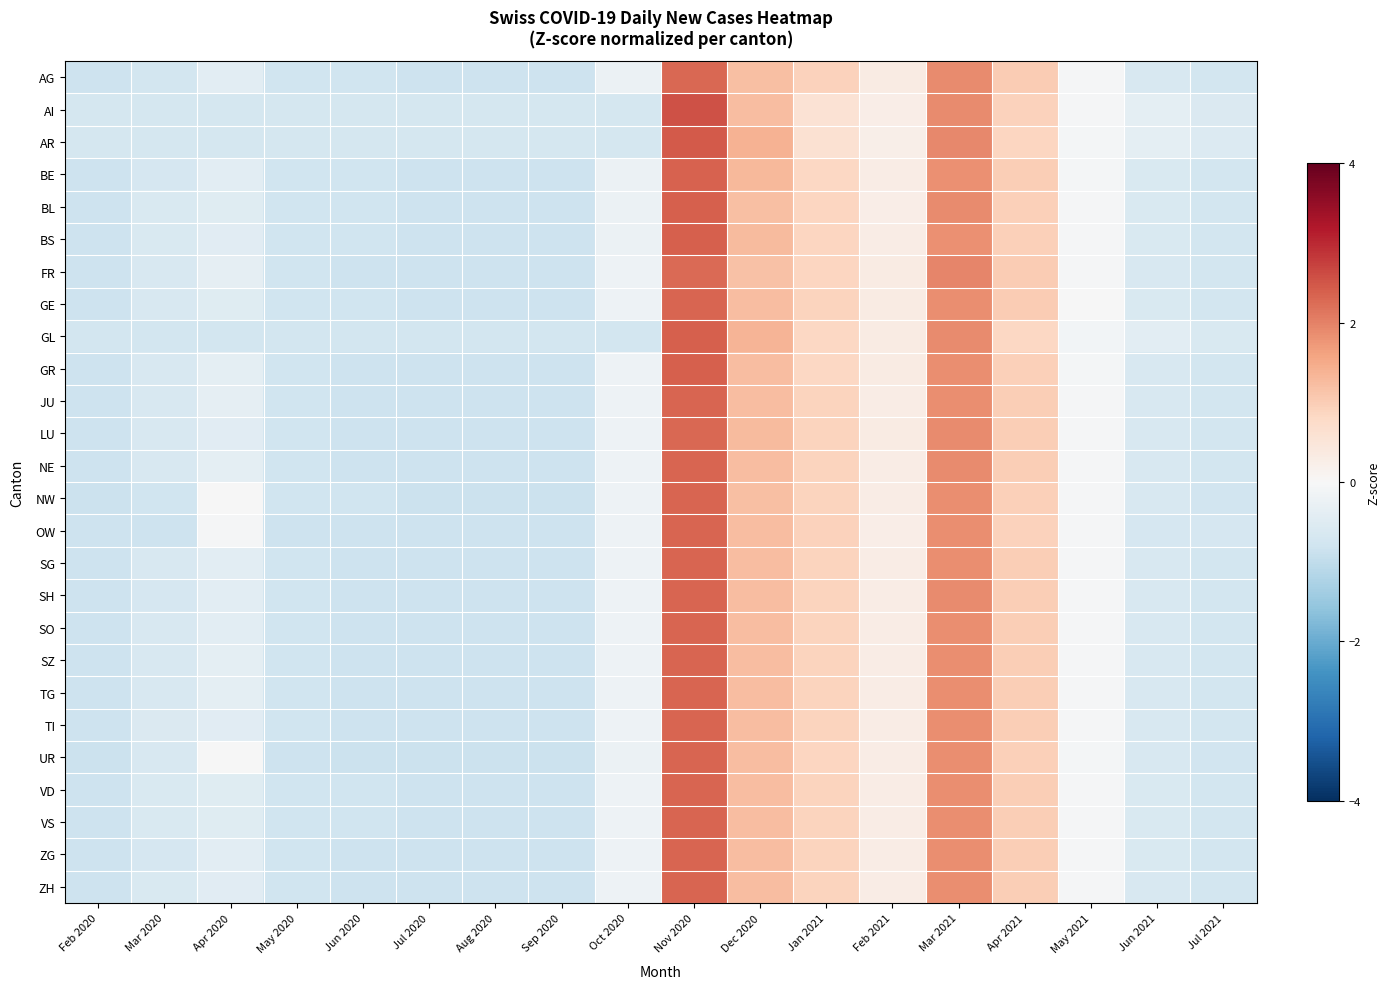

What is the total value across all series at May 2020?

-20.7